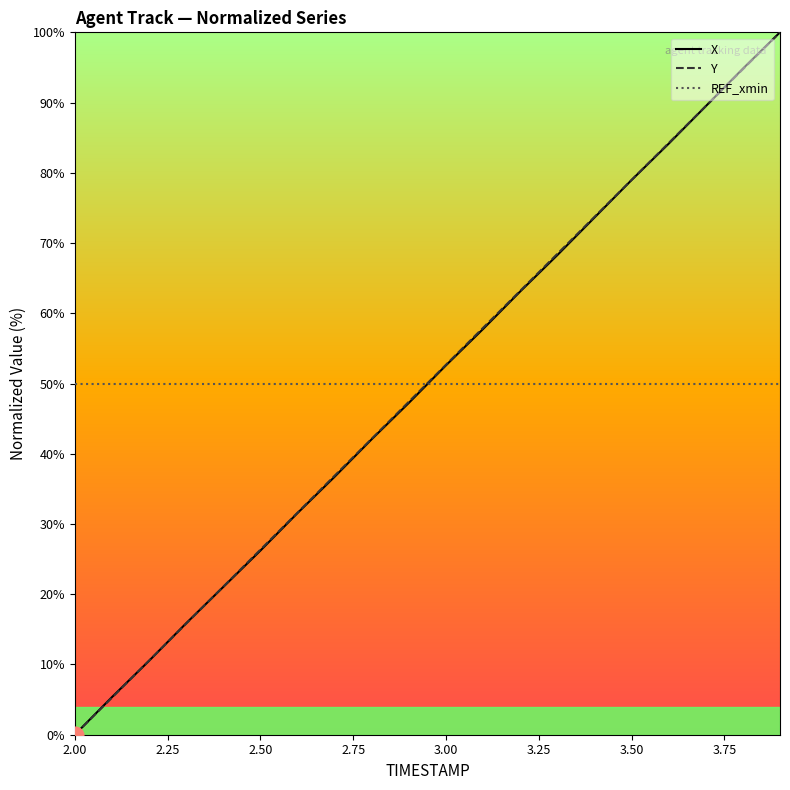

What is the average value of the Y series?

50.0